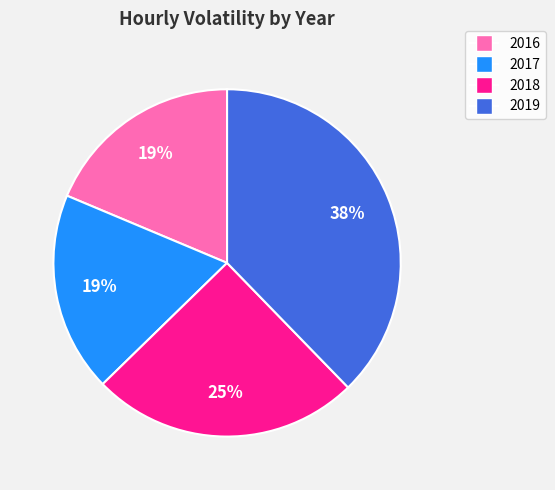

The 2017 slice represents 19% of the pie. True or false?

True